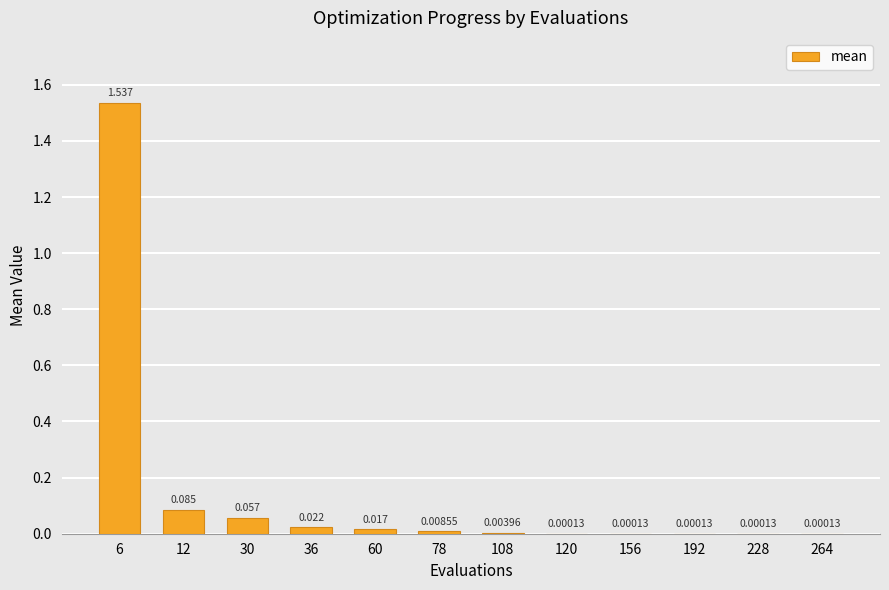

Are the bars horizontal?

No